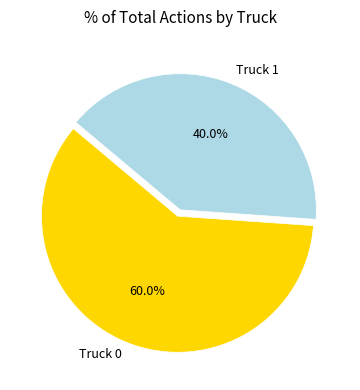

What is the majority slice?

Truck 0